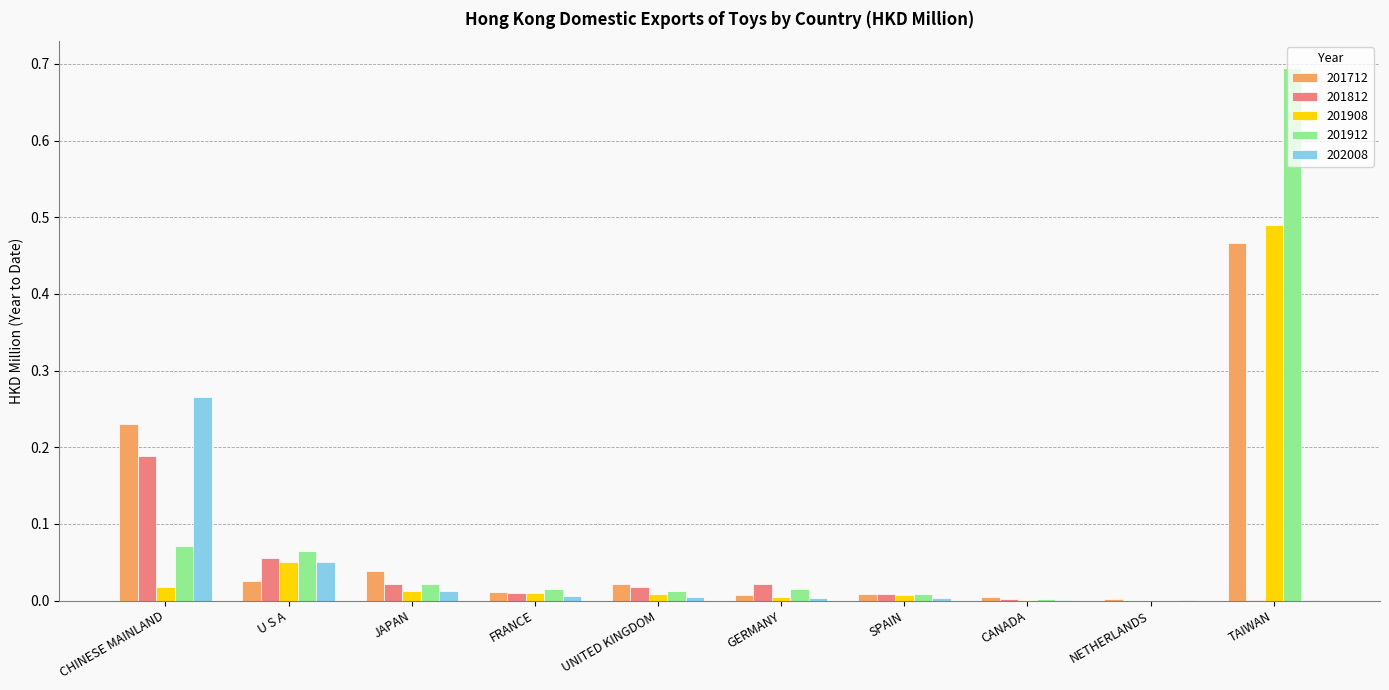

How many groups of bars are there?

10